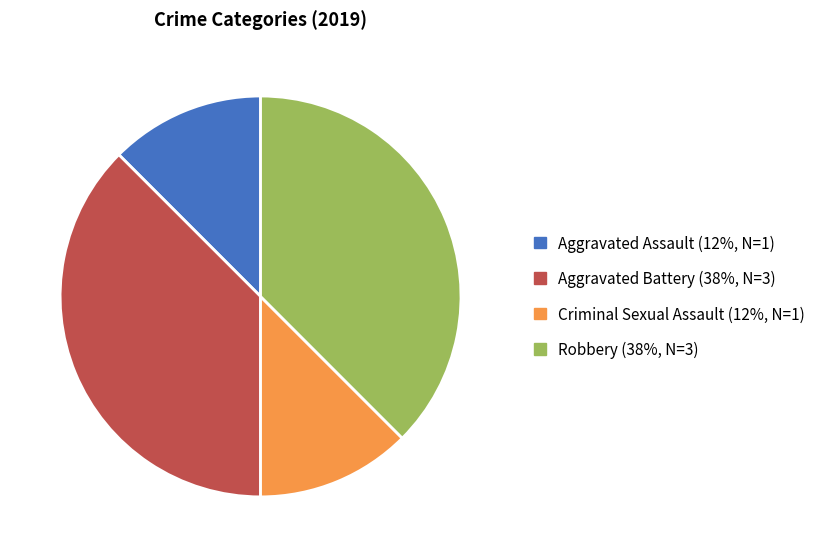

Is it true that Aggravated Assault is 26% of the pie?

False